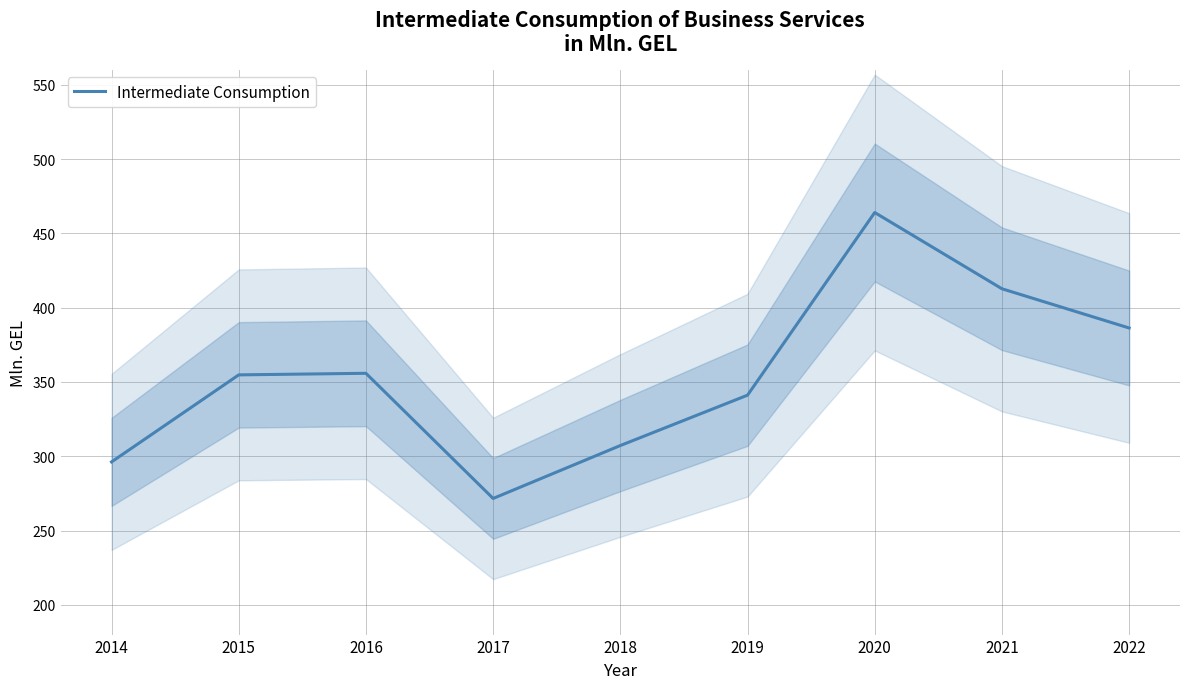

How many lines are shown in the chart?

1